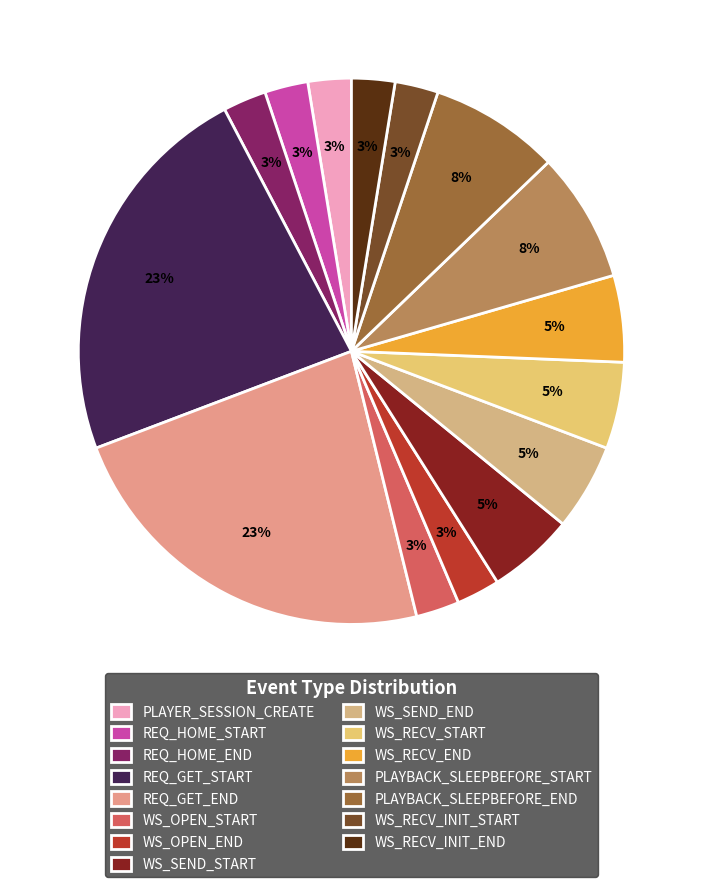

To the nearest percent, what is the average slice percentage?

7%